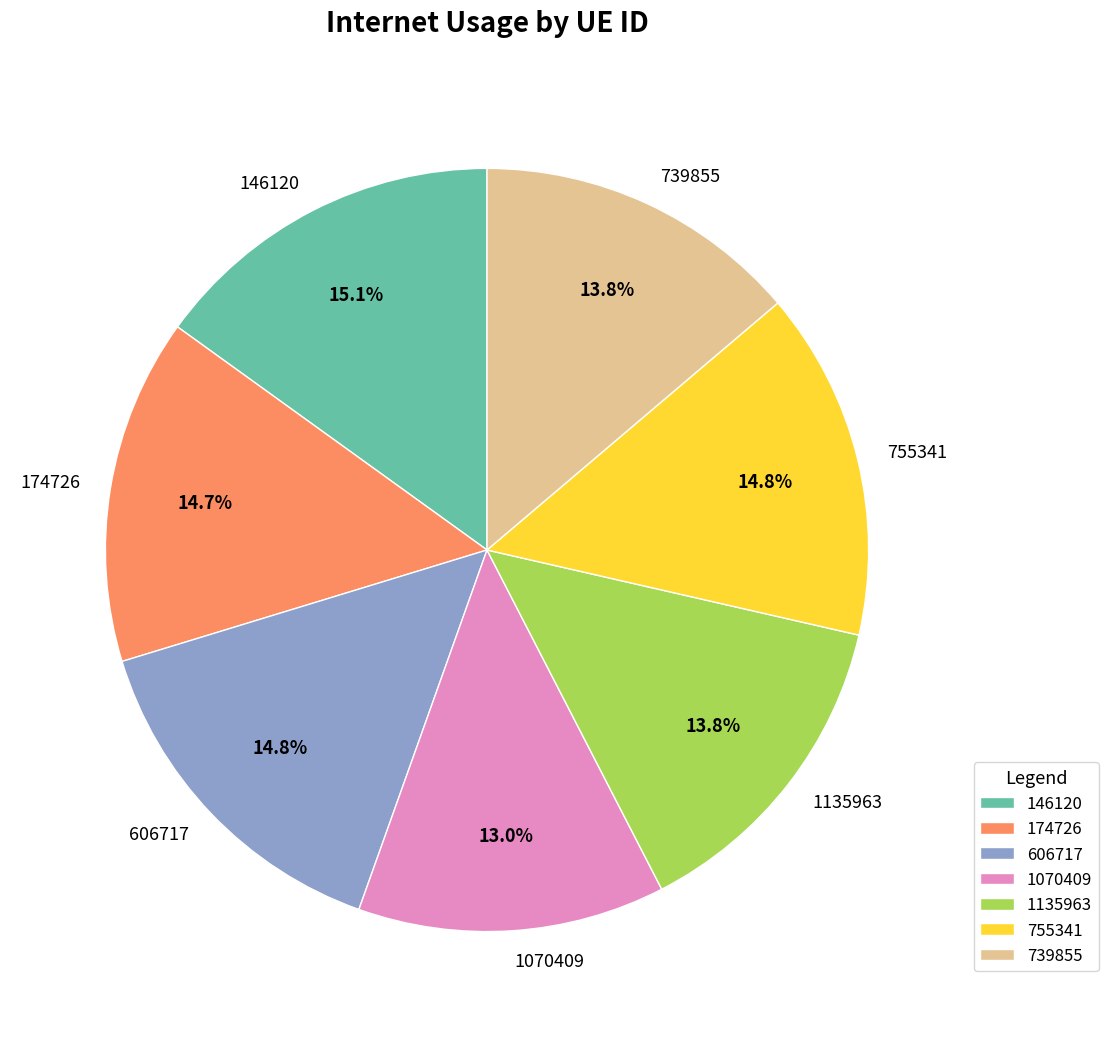

Is 1135963 the majority of the pie?

No